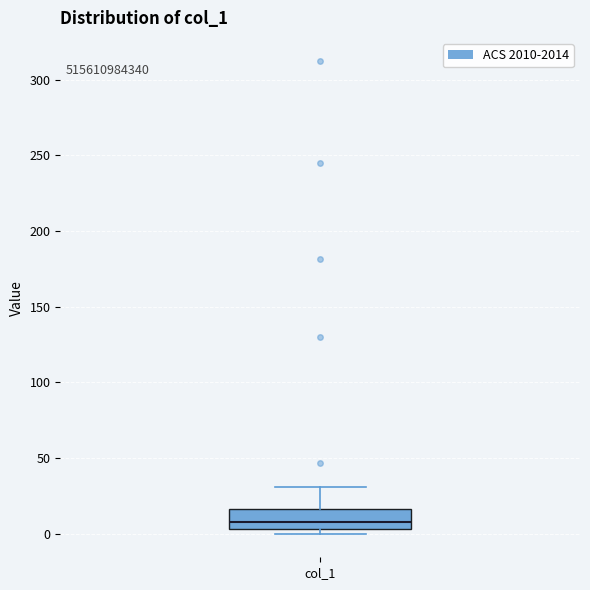

Read this box plot against the y-axis: the position of the median line, the range covered by the box, and the ends of both whiskers. The values are not printed on the chart, so give them approximately, as read against the axis.

median 5 (just above the box's lower edge), box 5 to 15, whiskers 0 to 30